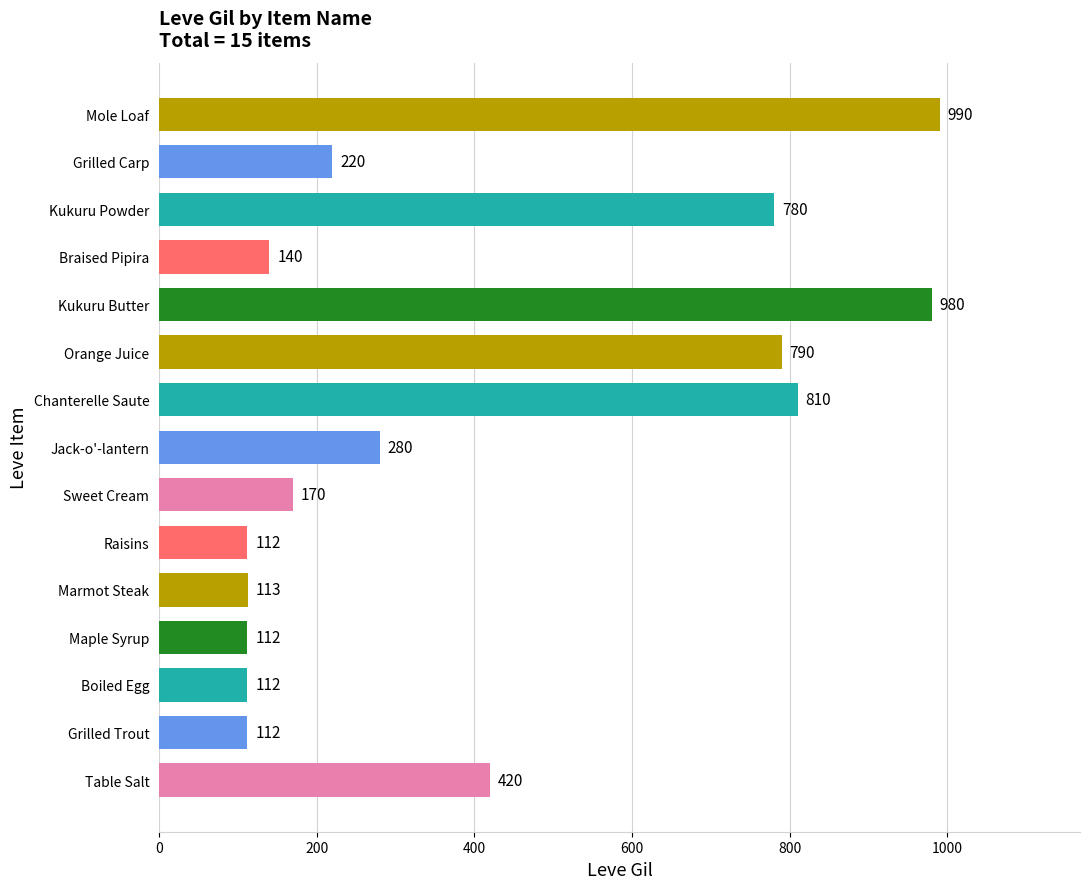

Where is the data nearest to the value 551?

Table Salt